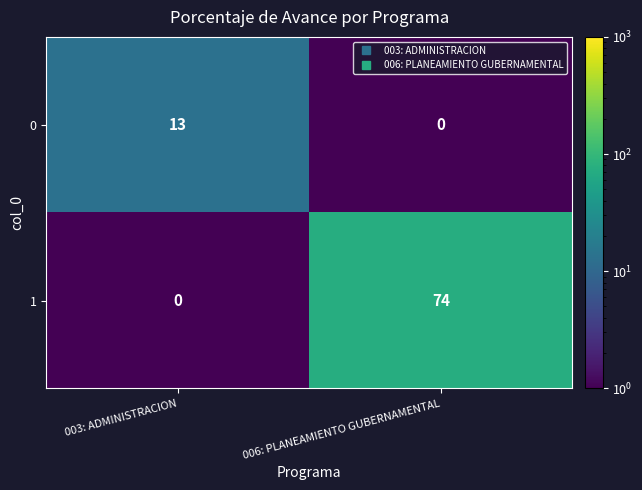

What is the total value across all series at 006: PLANEAMIENTO GUBERNAMENTAL?

74